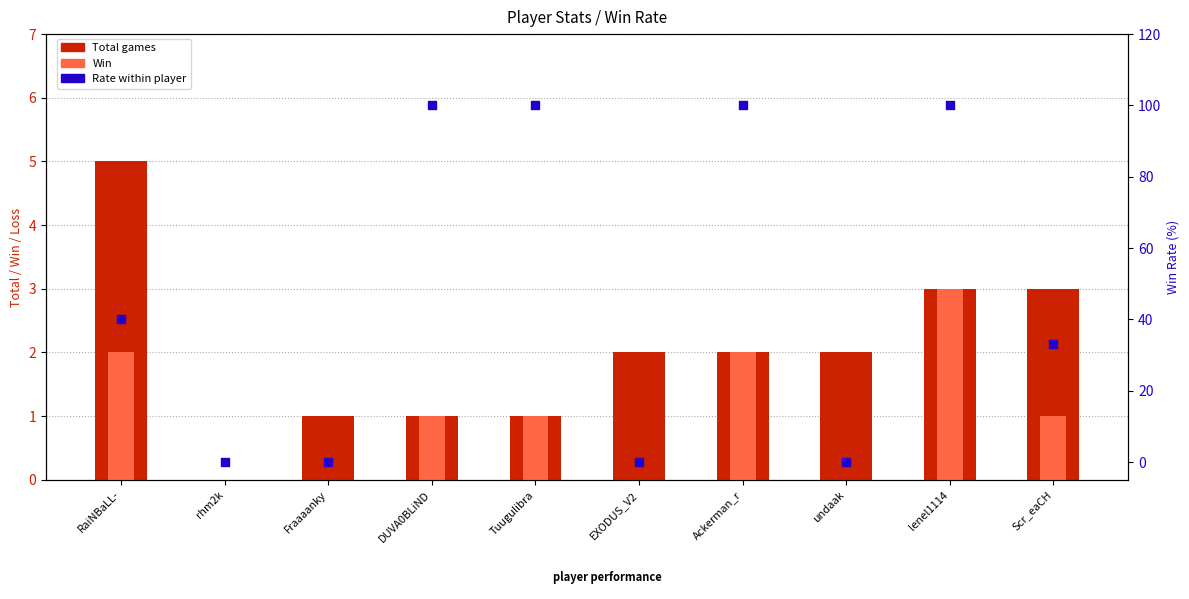

What is the total value across all series at RaiNBaLL-?

47